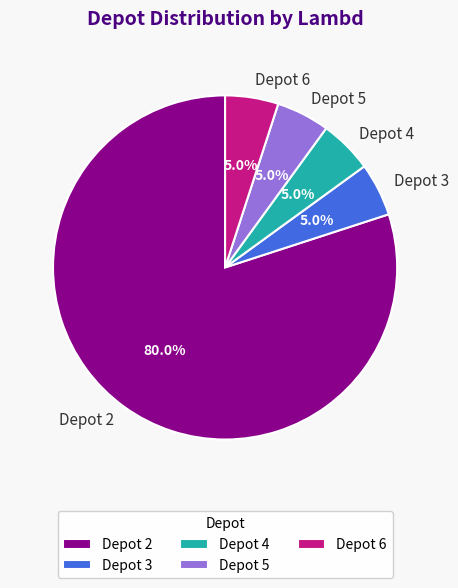

What percentage do Depot 3 and Depot 2 together represent?

85.0%